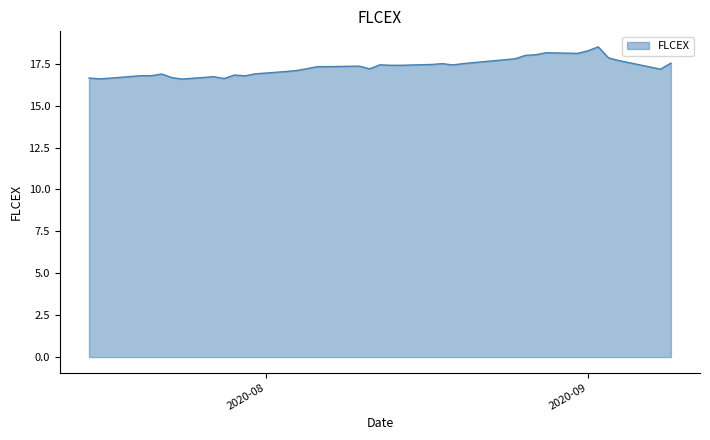

What is the minimum value shown in the chart?

16.6